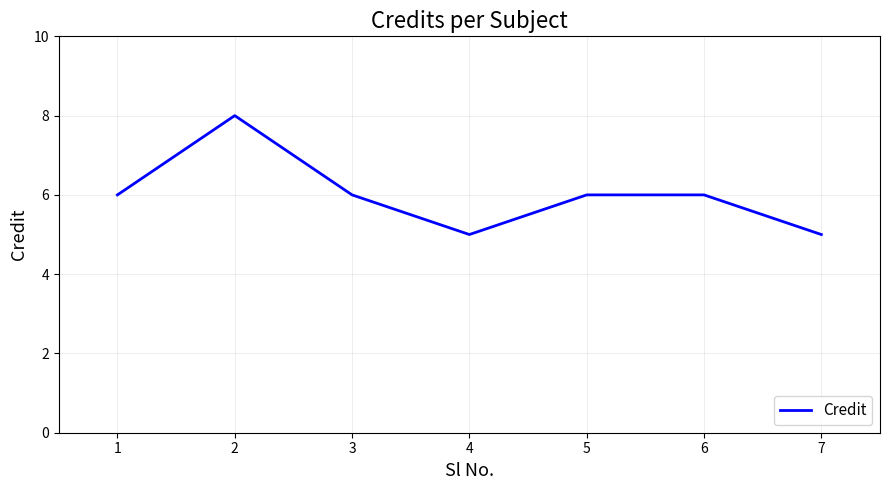

Approximately how many times larger is the value at 4 compared to 1?

0.8